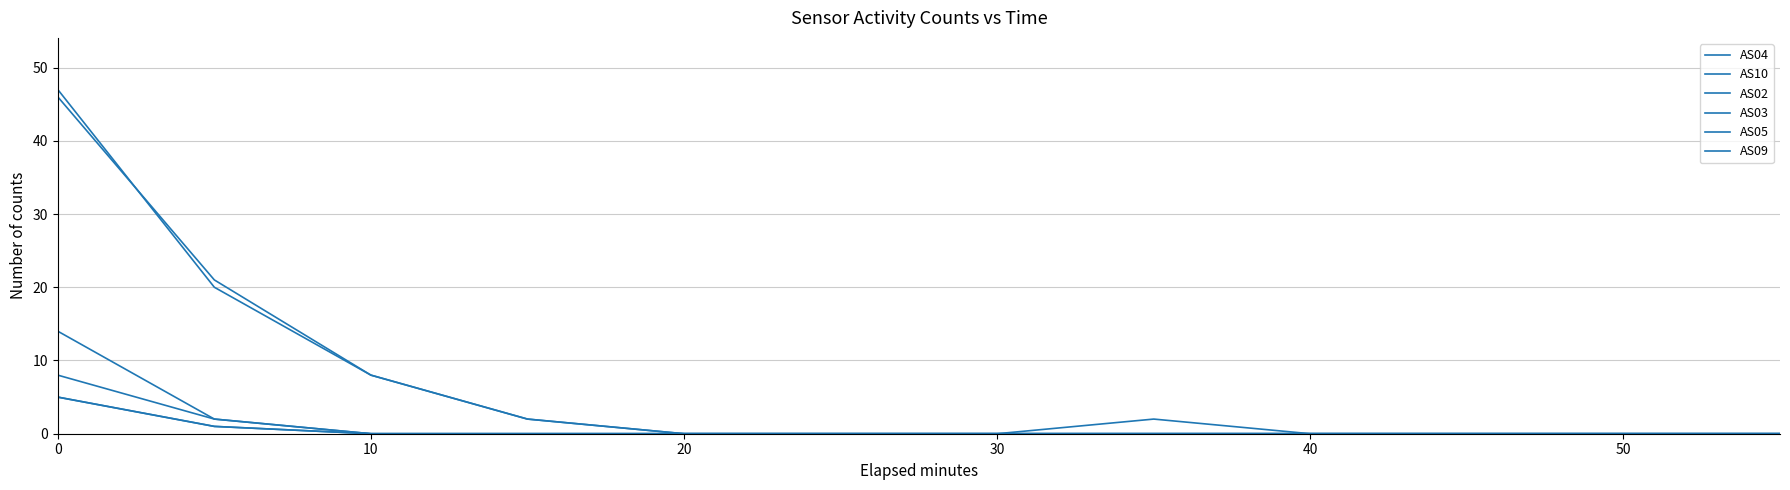

Is this an area chart (filled region under the line)?

No